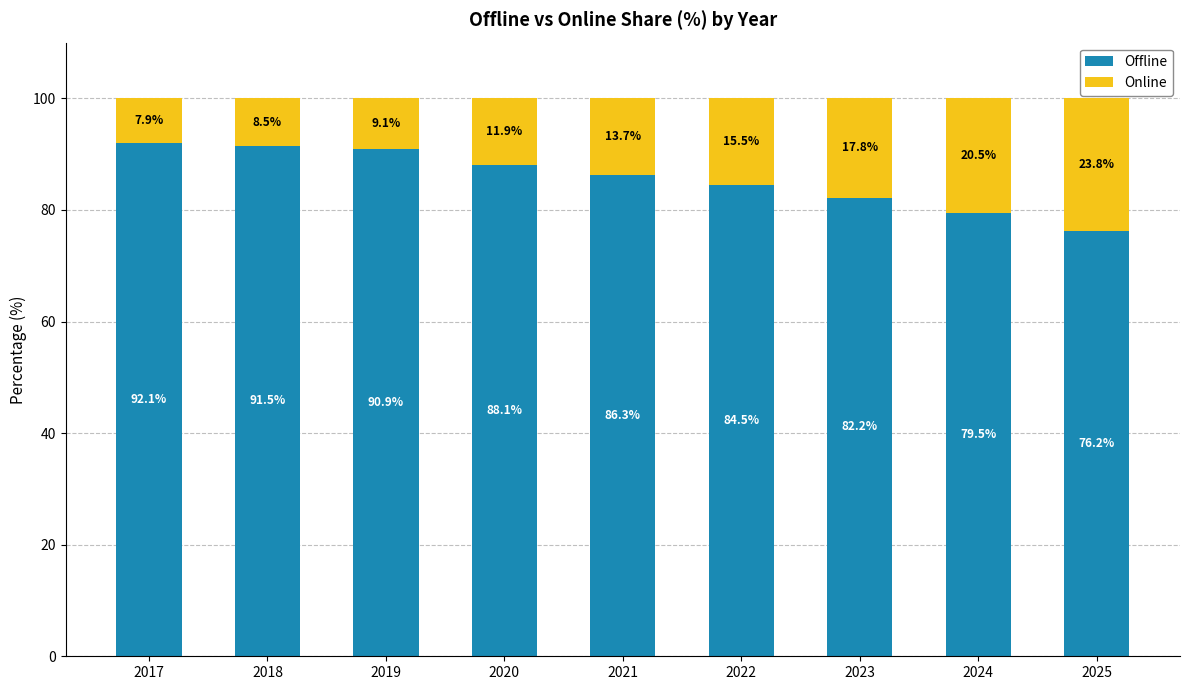

How many data points in Offline are above 86?

5